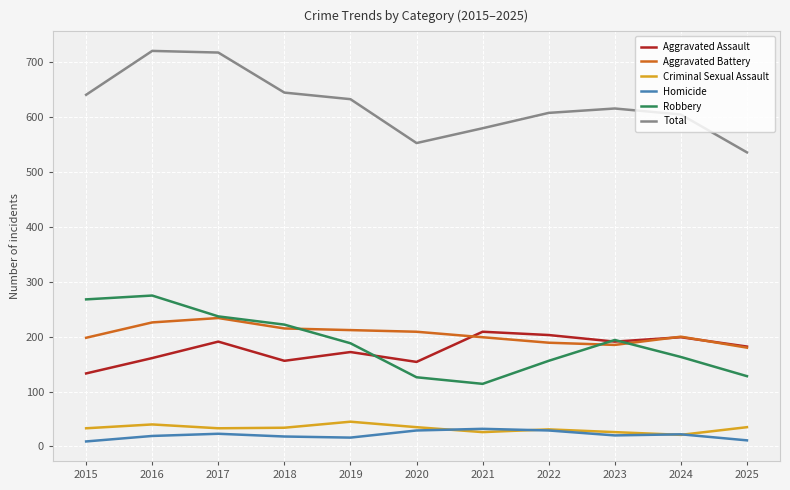

The value of Aggravated Battery at 2021 is 199. True or false?

True